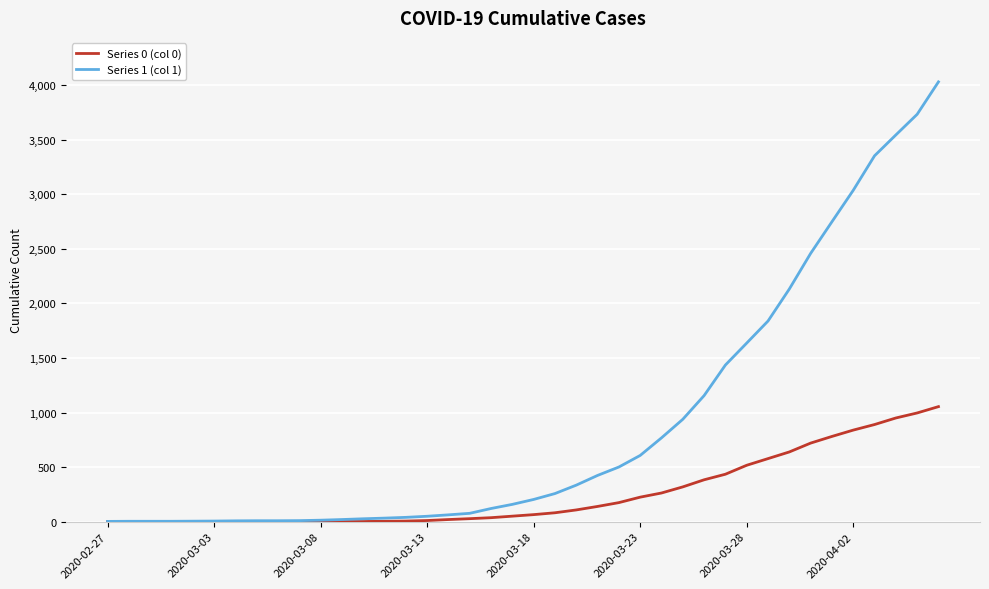

List the series in order of their peak value, highest first.

Series 1 (col 1), Series 0 (col 0)